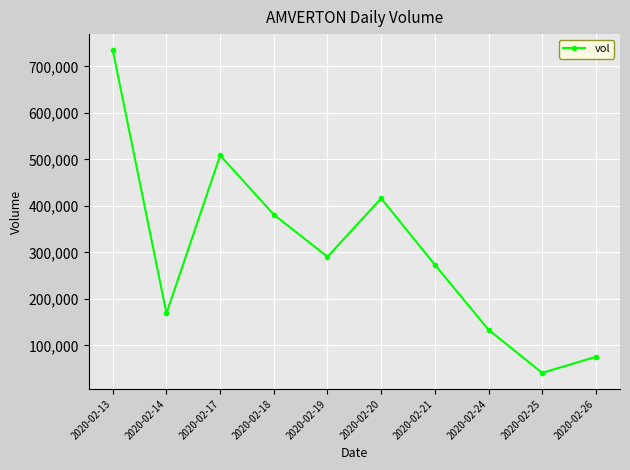

Is it true that the value at 2020-02-13 is 734800?

True